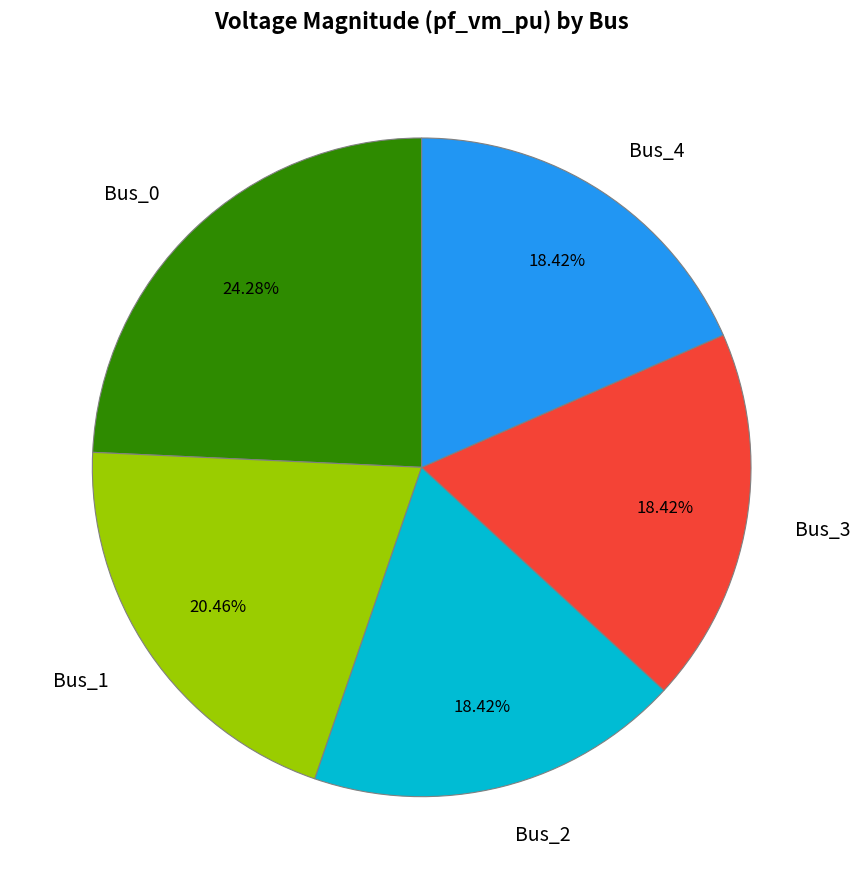

Which category has the biggest portion of the pie?

Bus_0